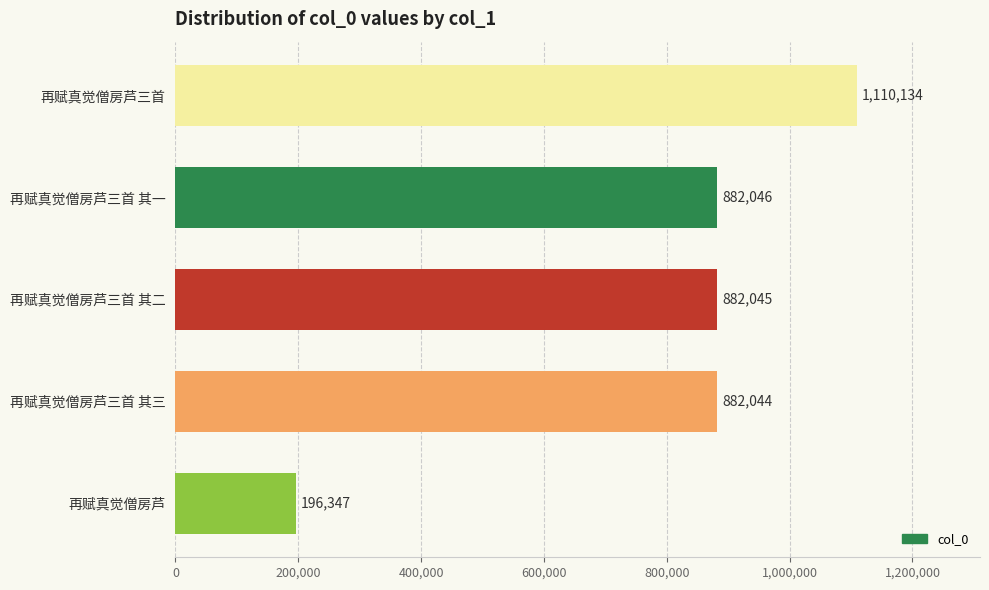

What is the minimum value shown in the chart?

196347